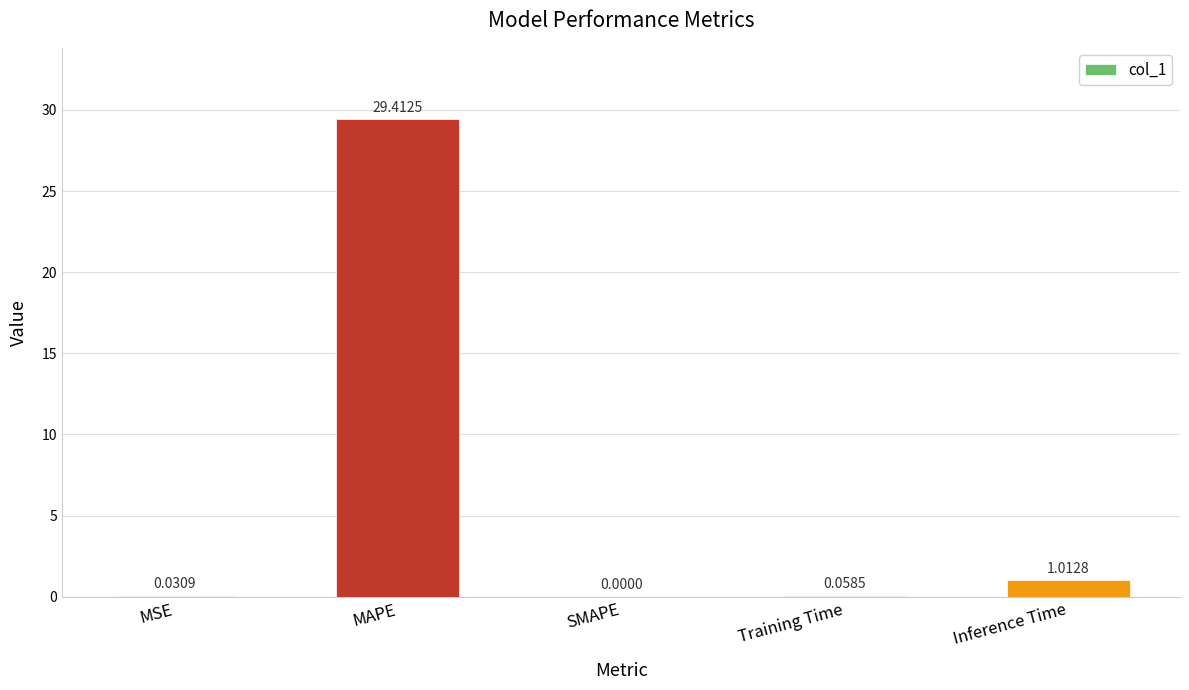

At which label is the value closest to 14?

Inference Time